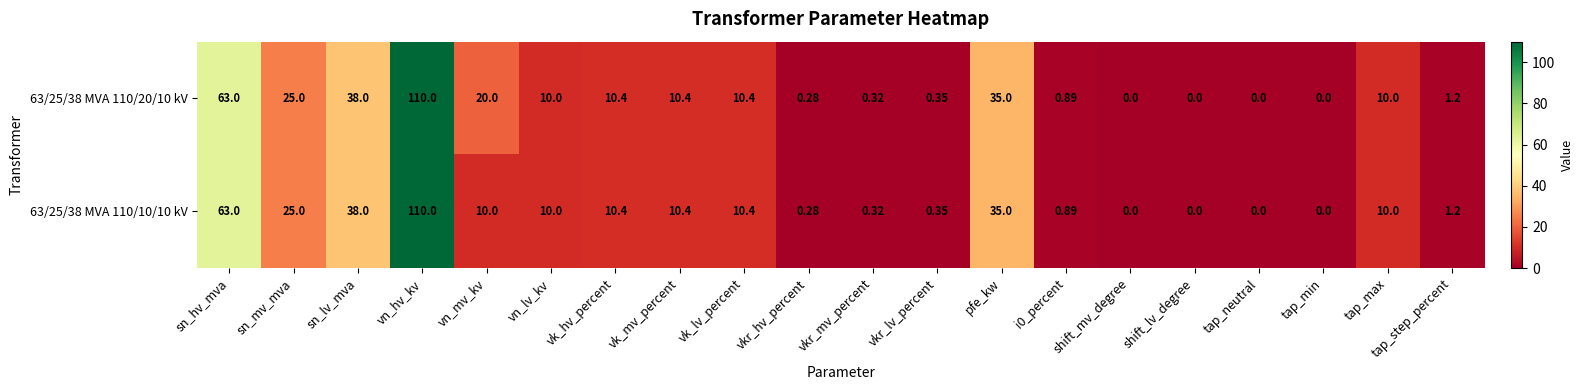

At which category does the chart reach its peak across all series?

vn_hv_kv